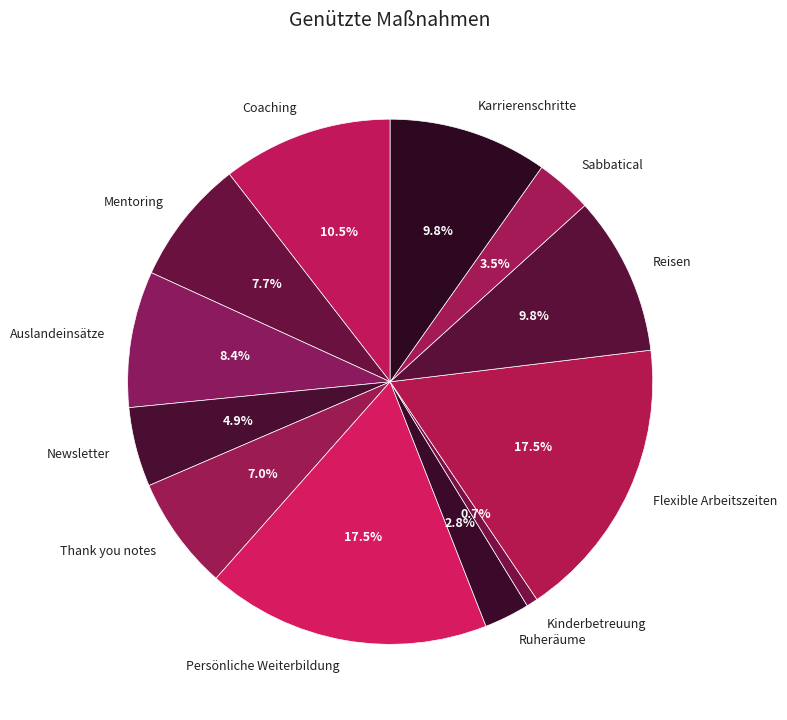

Which slice is the smallest?

Kinderbetreuung